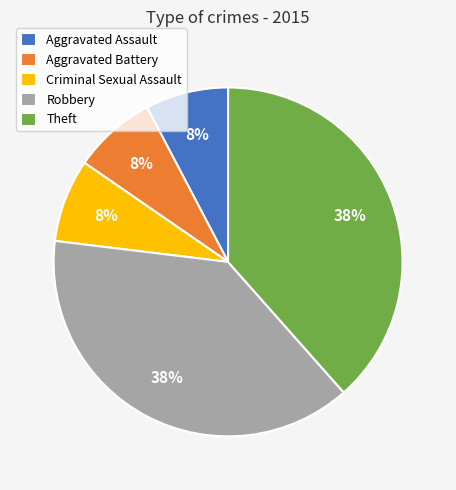

To the nearest percent, what is the average slice percentage?

20%